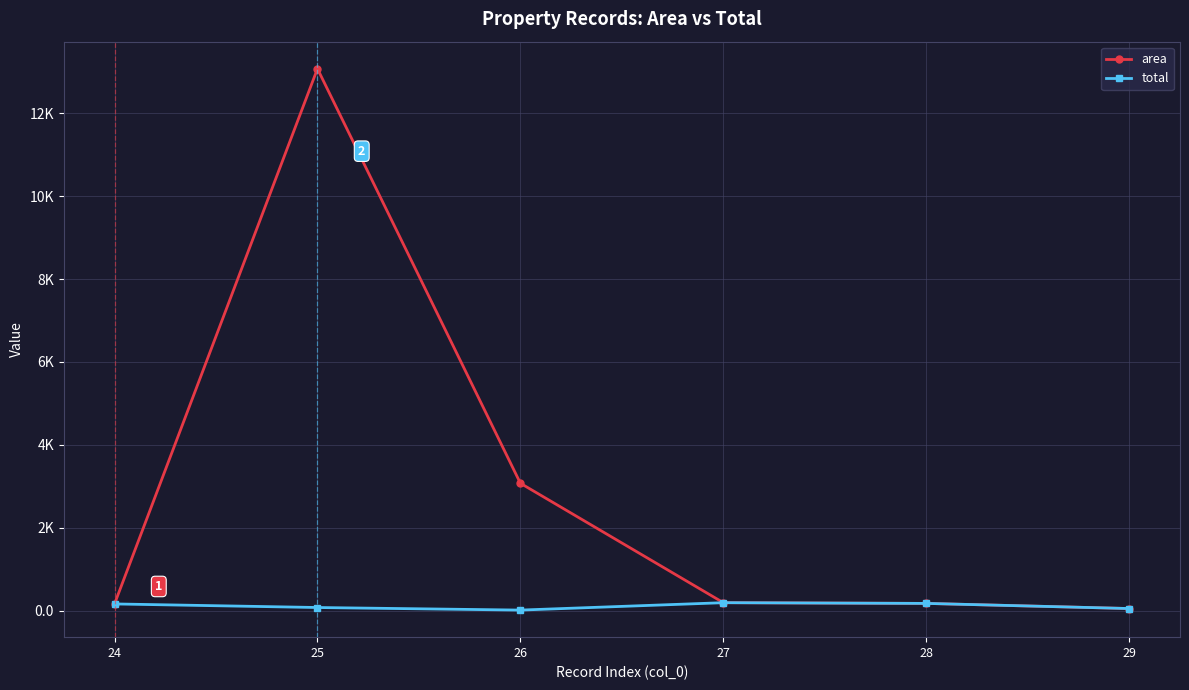

True or false: total and area intersect in this chart.

False